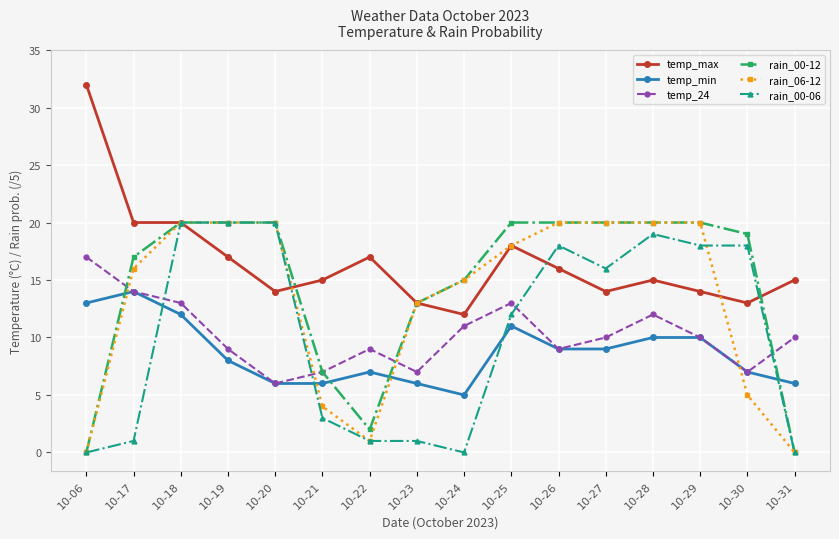

Where do temp_min and rain_06-12 first cross each other?

10-06 and 10-17